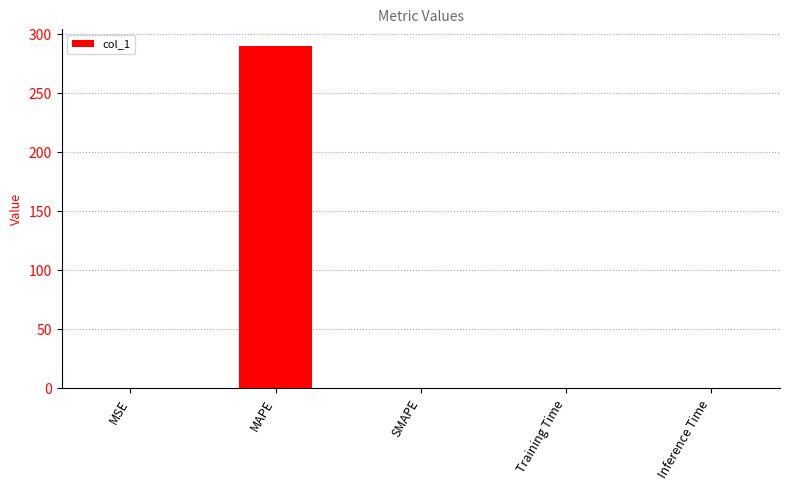

Which has a higher value, MAPE or Training Time?

MAPE